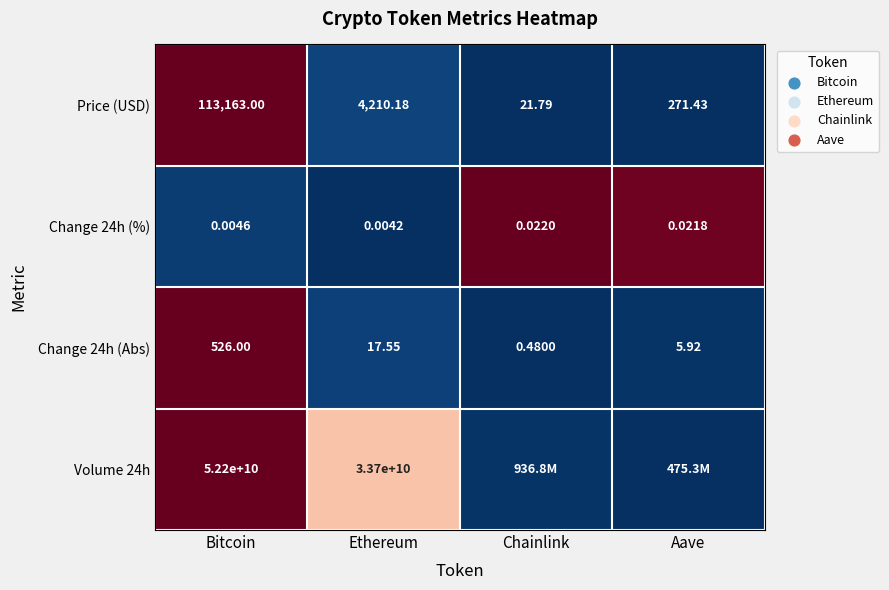

Is the value of Price (USD) at Aave greater than the value of Change 24h (%) at Bitcoin?

Yes